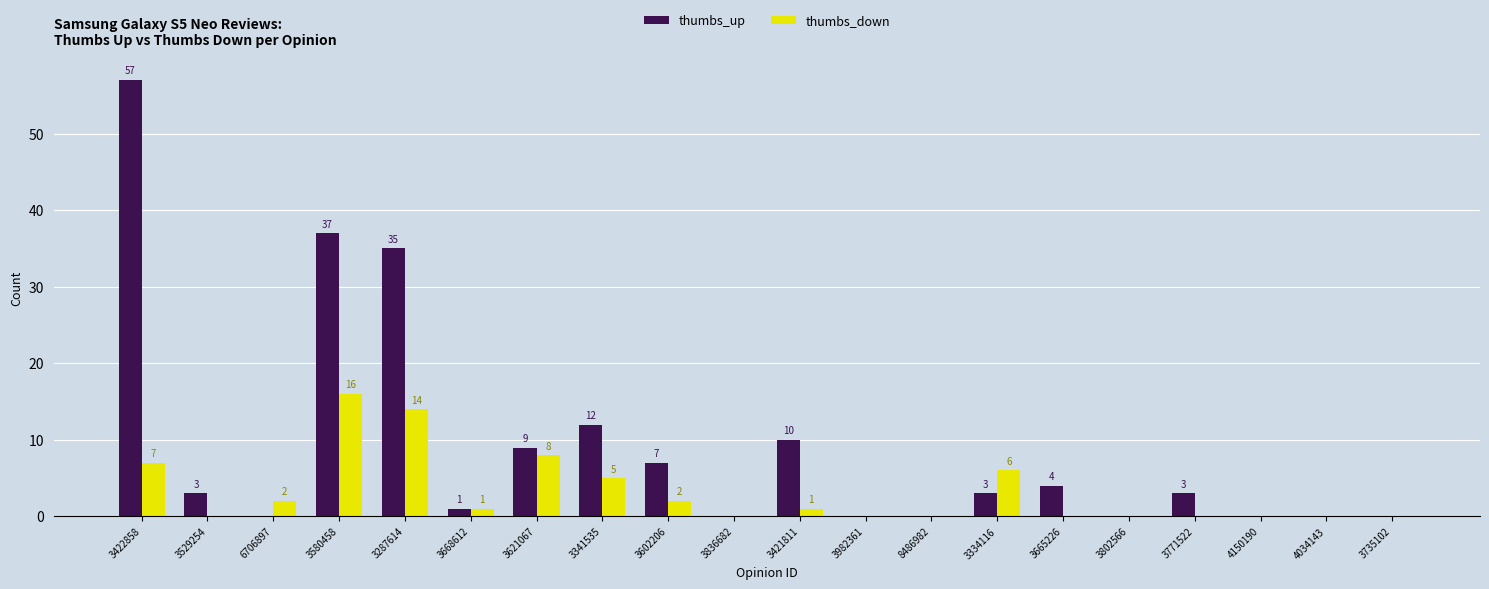

Where does the thumbs_down series first go above 1?

3422858